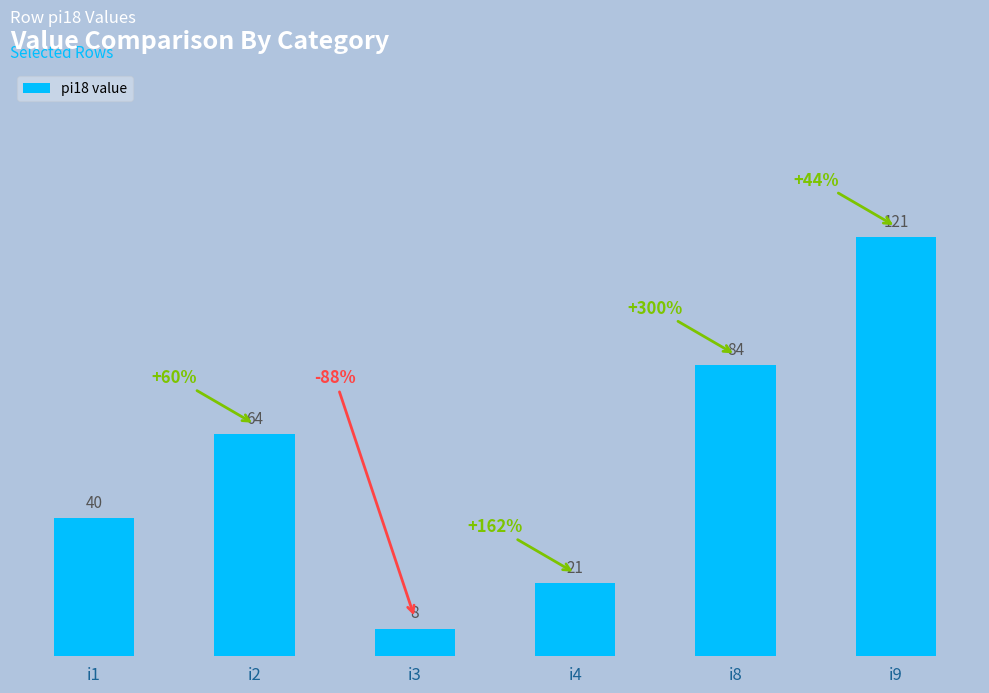

What is the greatest value displayed?

121